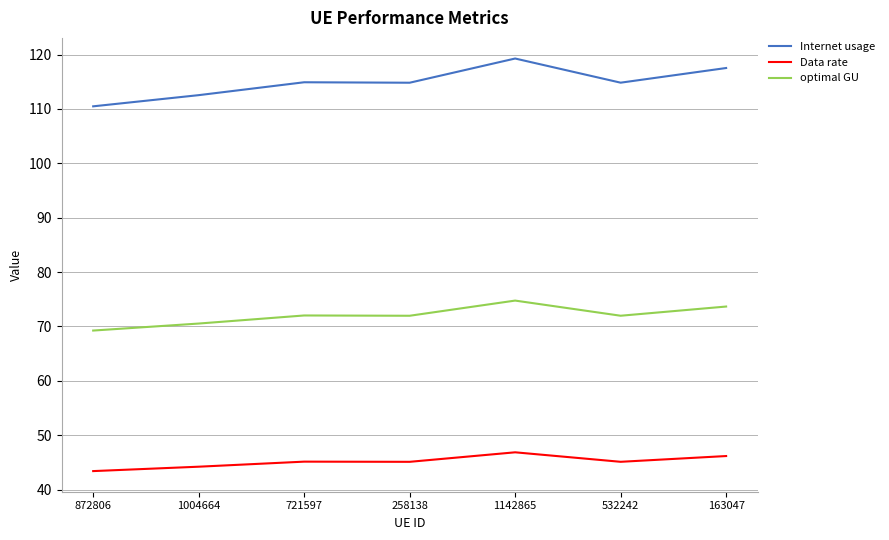

At which label does Data rate reach its peak?

1142865